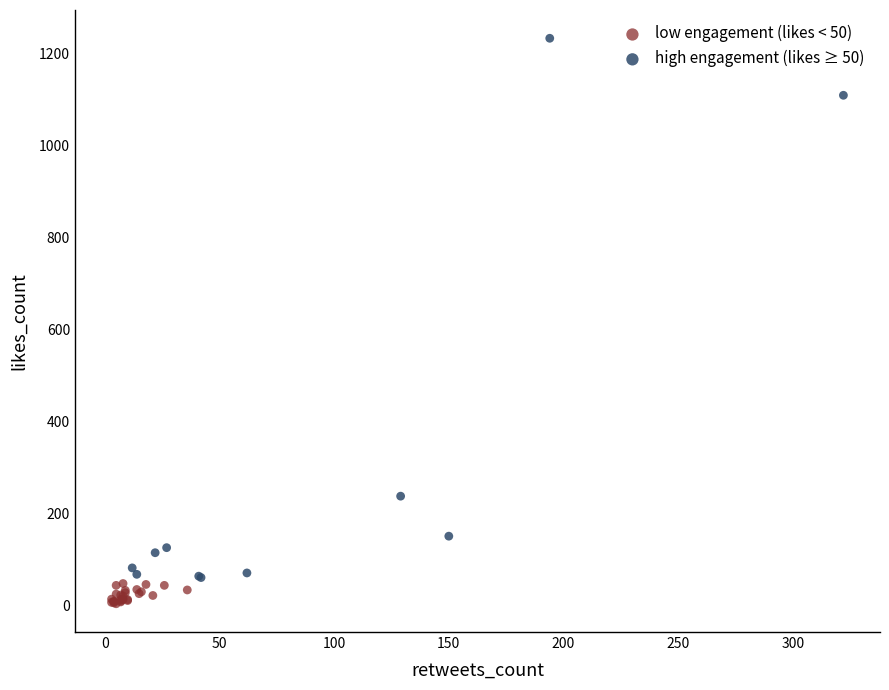

Which series has the largest Y range (max minus min)?

high engagement (likes ≥ 50)